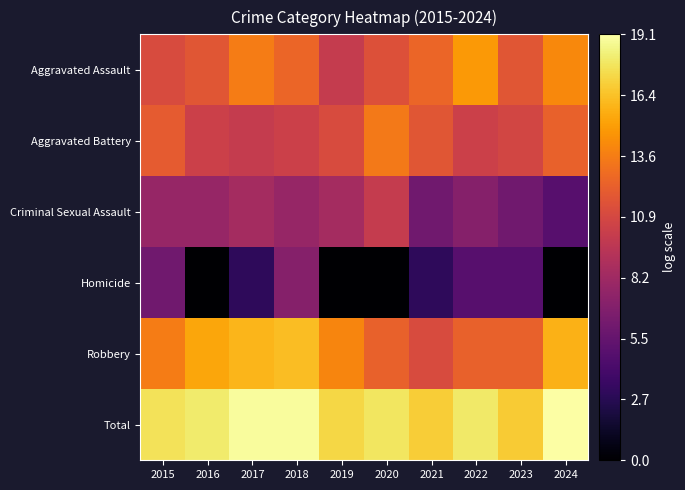

Which series has the largest range (max minus min)?

Homicide